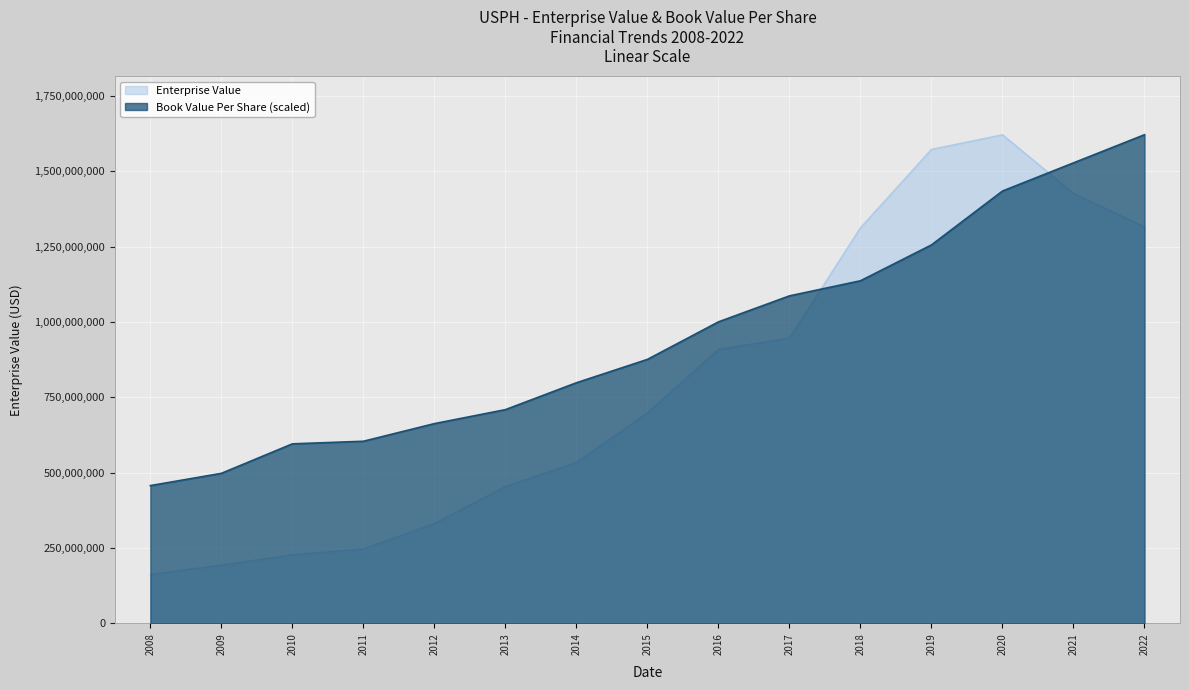

True or false: bookValuePerShare and EnterpriseValue cross at least once.

True